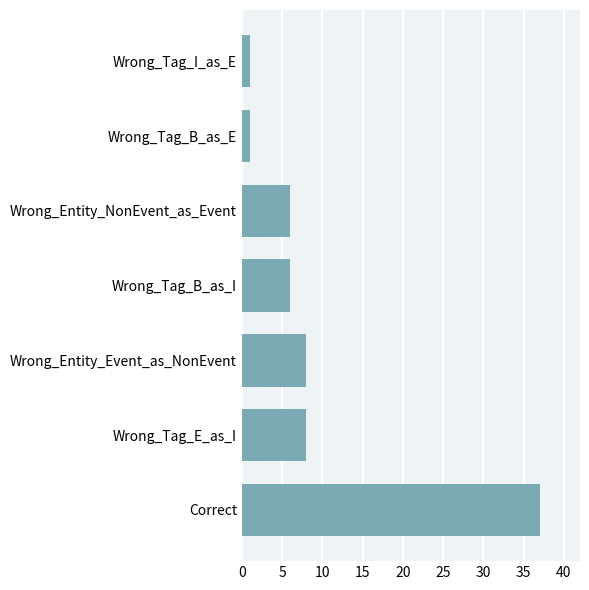

Reading top to bottom, what are all the values shown in this chart?

1	1	6	6	8	8	37